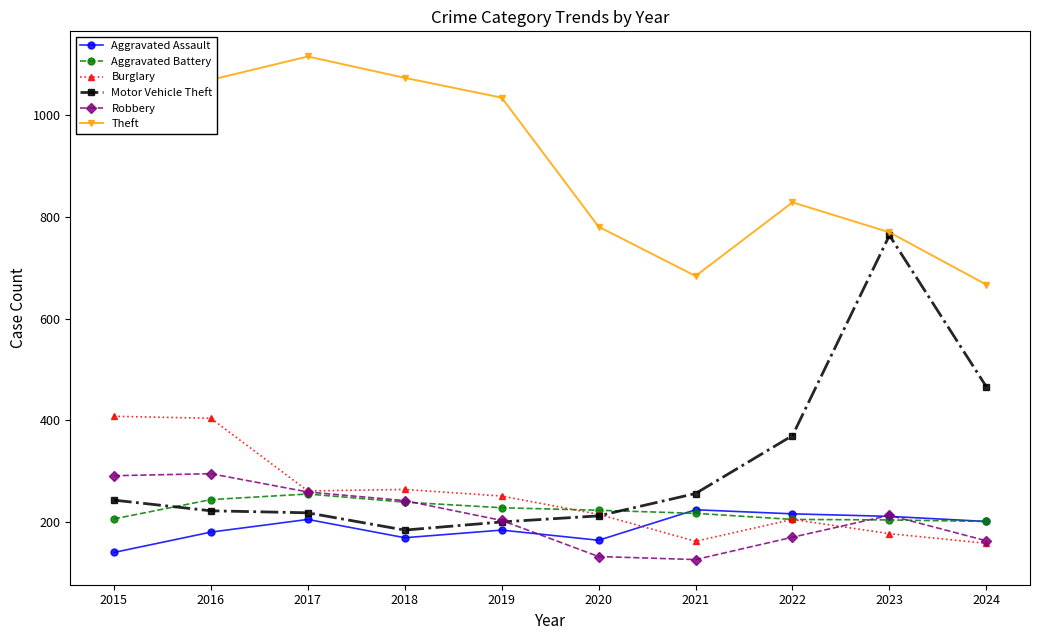

Count the number of data series in this chart.

6